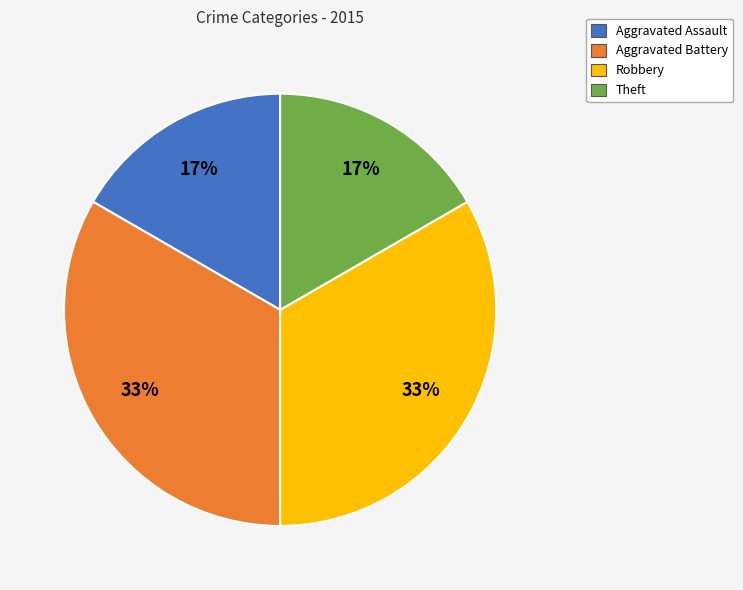

To the nearest percent, what is the combined percentage of Aggravated Battery and Theft?

50%